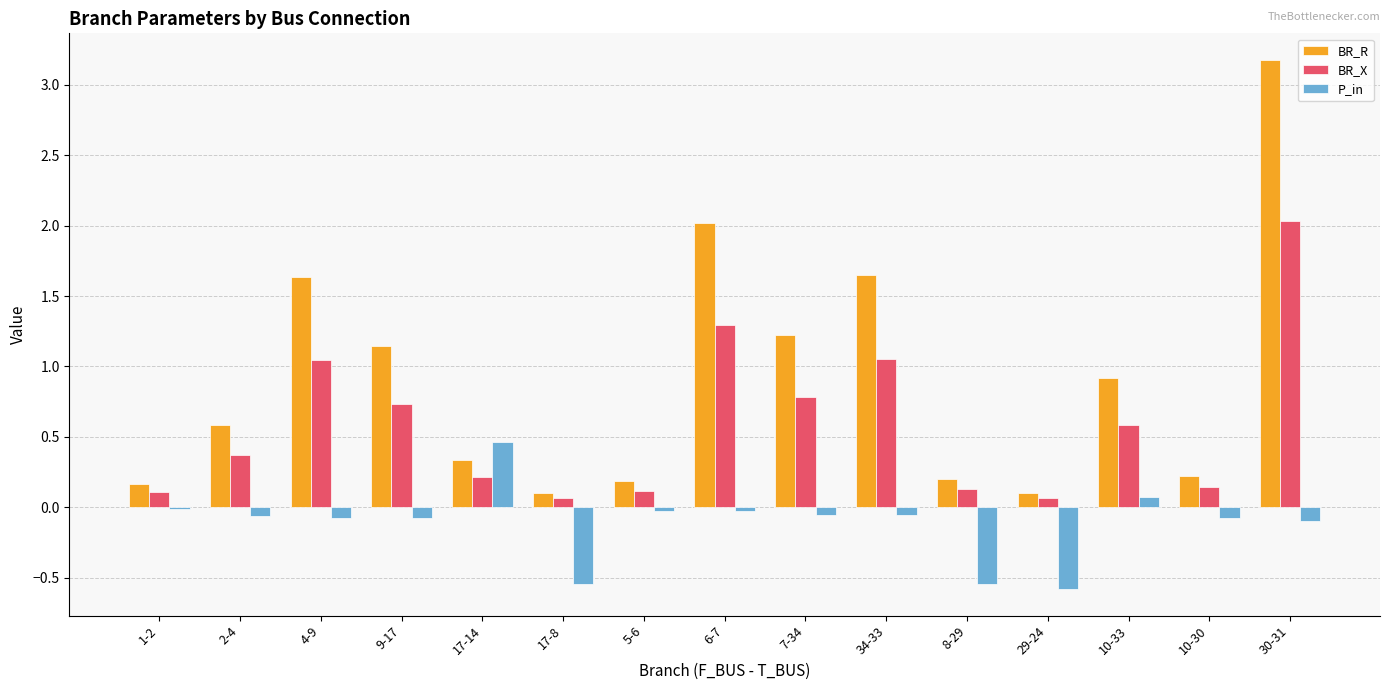

What are all the series names shown in the legend?

BR_R, BR_X, P_in